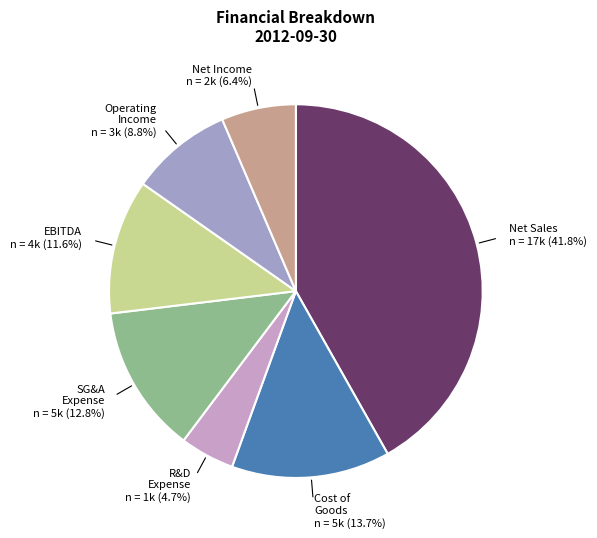

How many segments does this pie chart have?

7